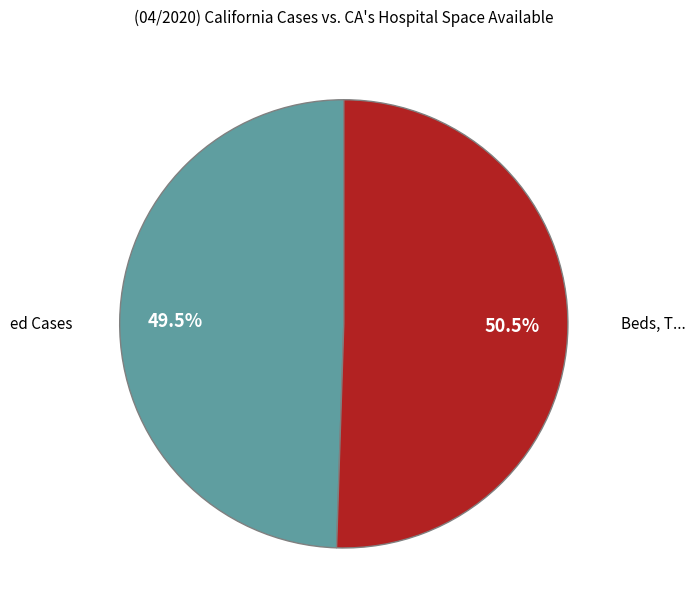

How many segments does this pie chart have?

2